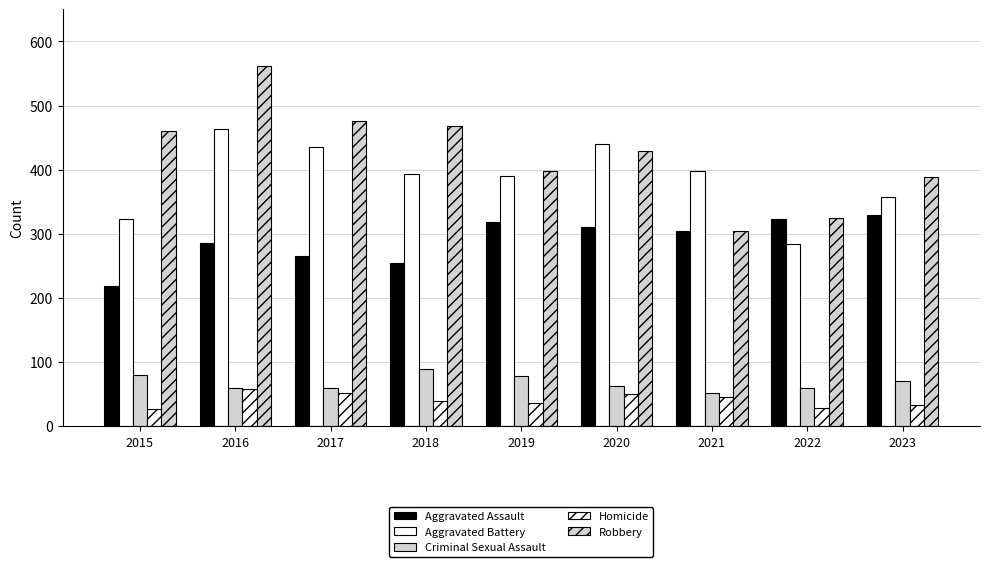

What is the difference between the Robbery values at 2023 and 2018?

79